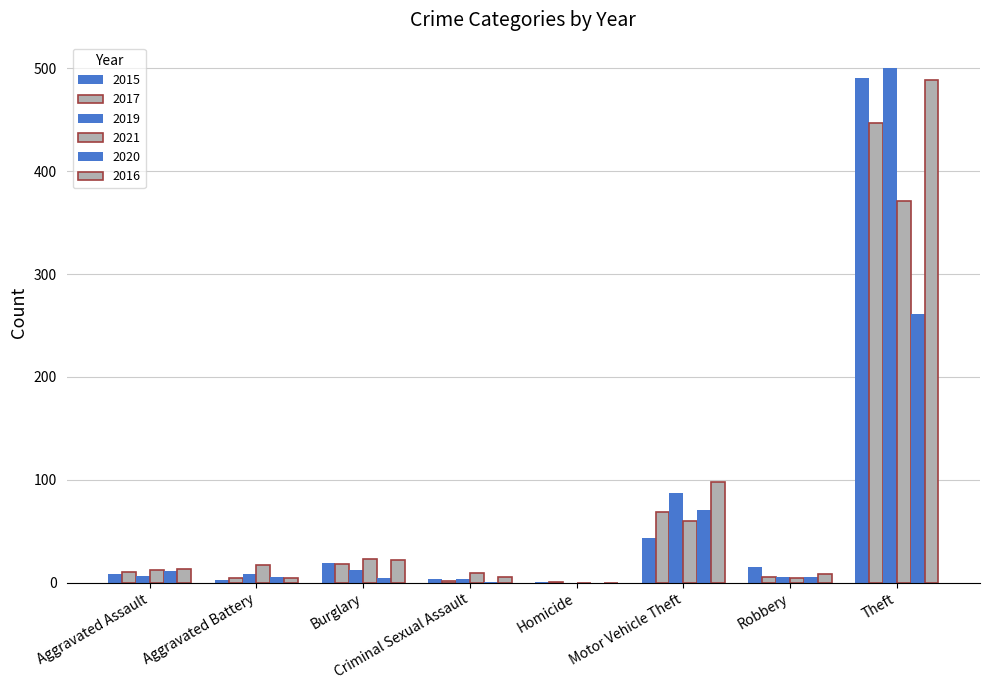

Are the bars horizontal?

No